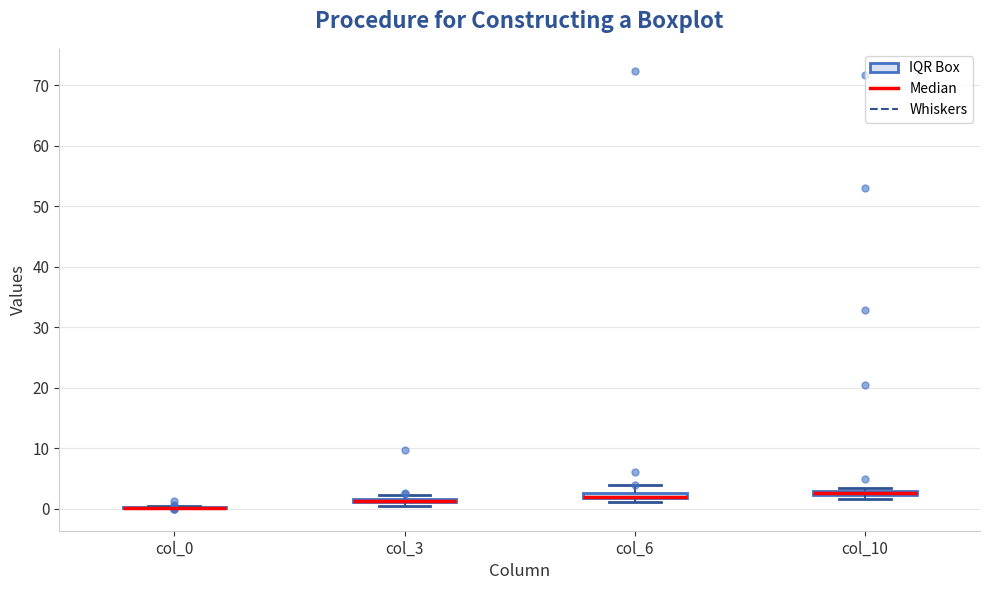

Where is the upper edge of the box for col_3 on the y-axis? The values are not printed on the chart, so give them approximately, as read against the axis.

2